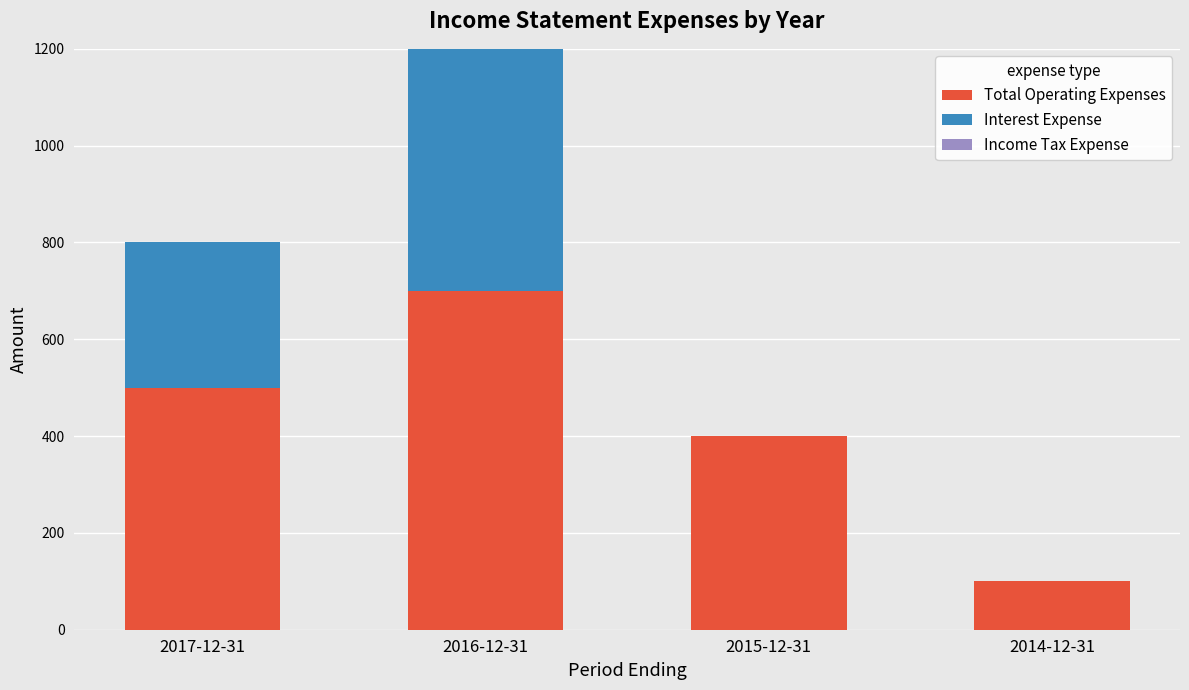

What is the maximum value for Total Operating Expenses?

700